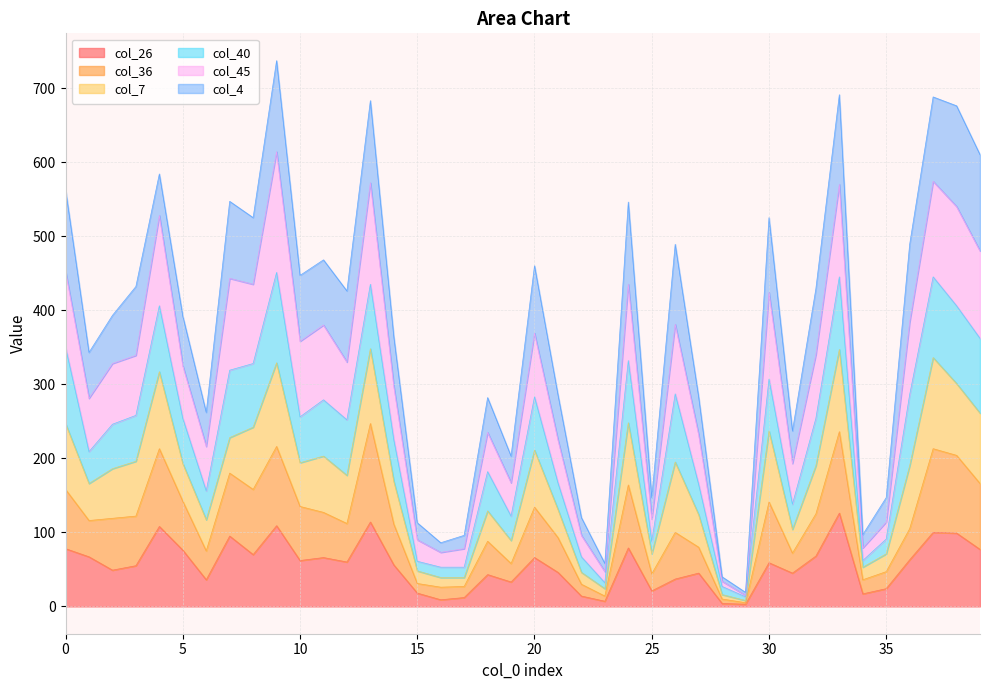

The col_45 series shows 57 at 22. True or false?

False